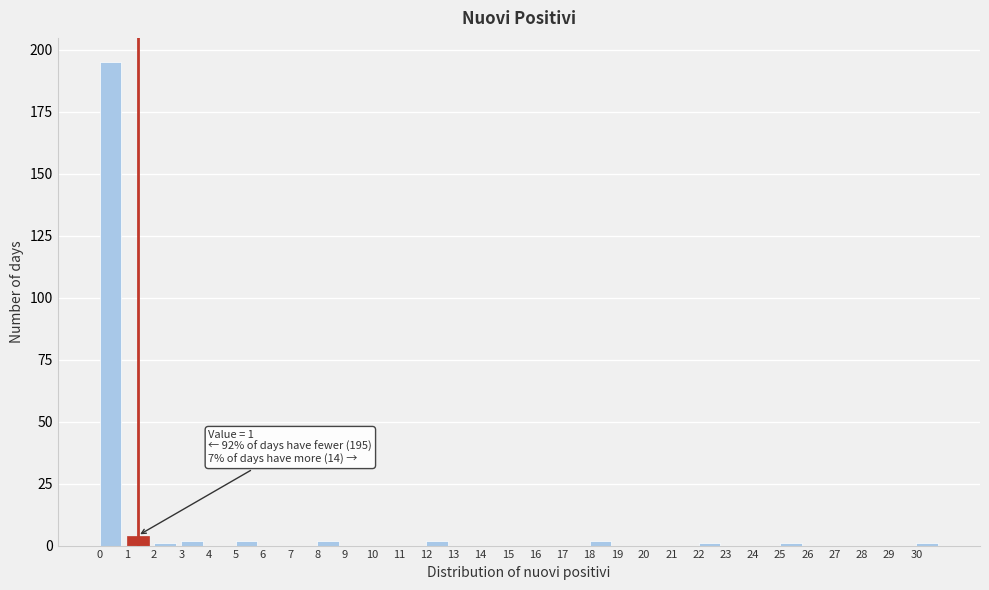

Over which range of the x-axis is the bar tallest?

0 to 1